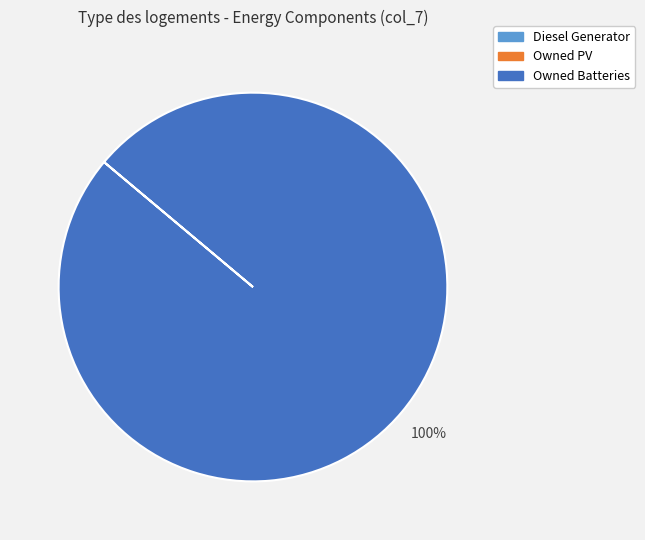

How many segments does this pie chart have?

1